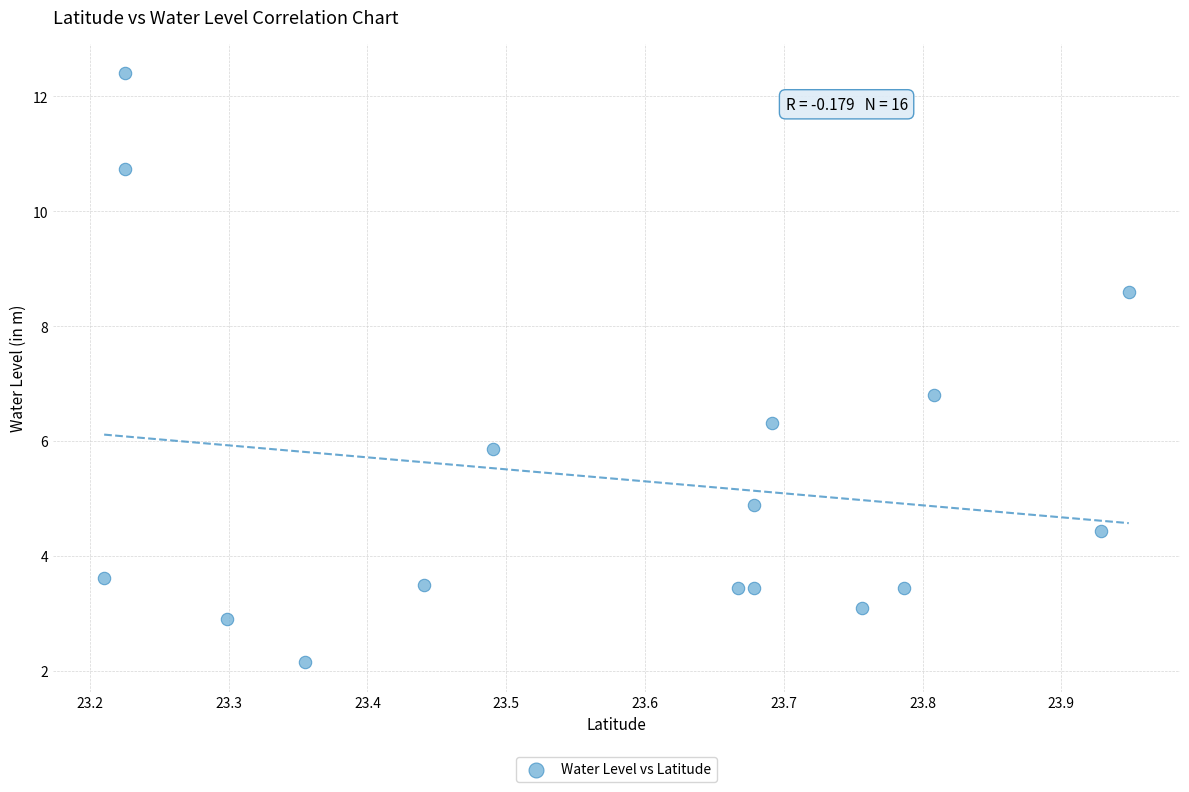

What Y value in the scatter plot is closest to 7?

6.8